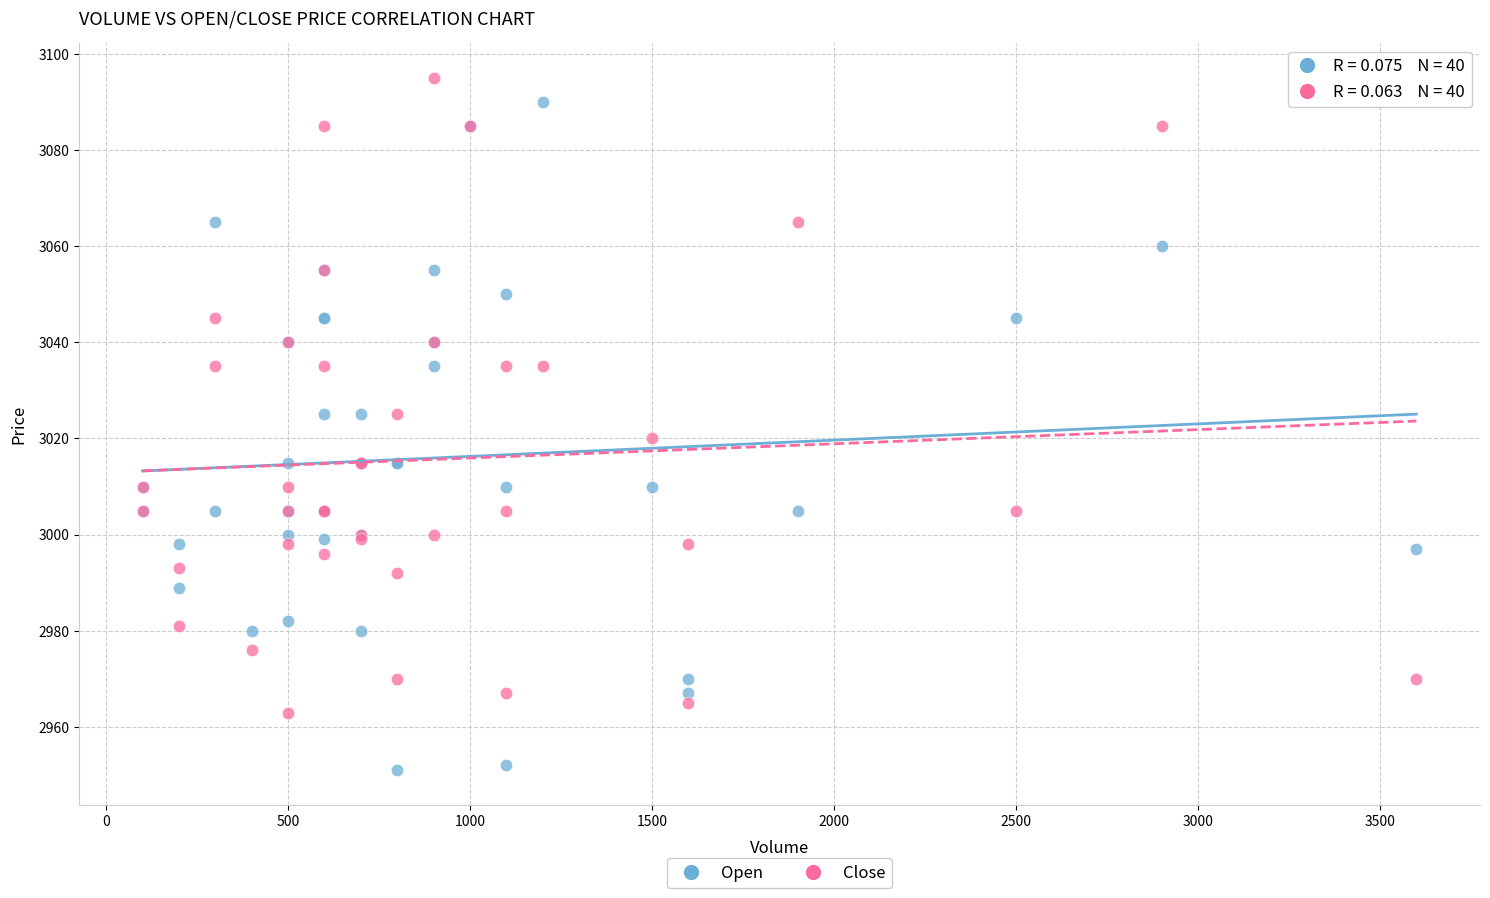

Which series reaches the minimum Y coordinate?

Open